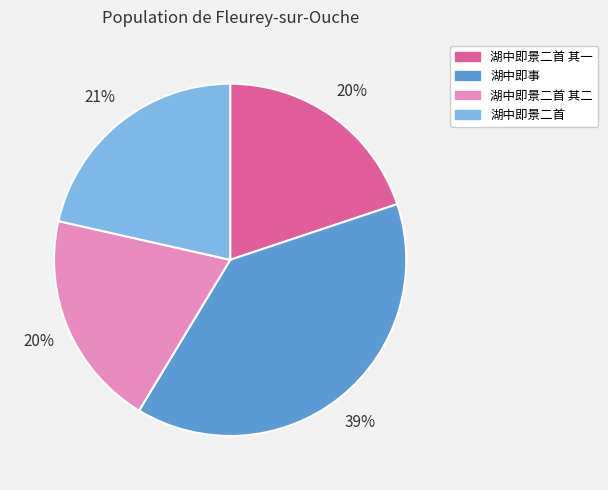

True or false: 湖中即景二首 其二 accounts for 29% of the total.

False